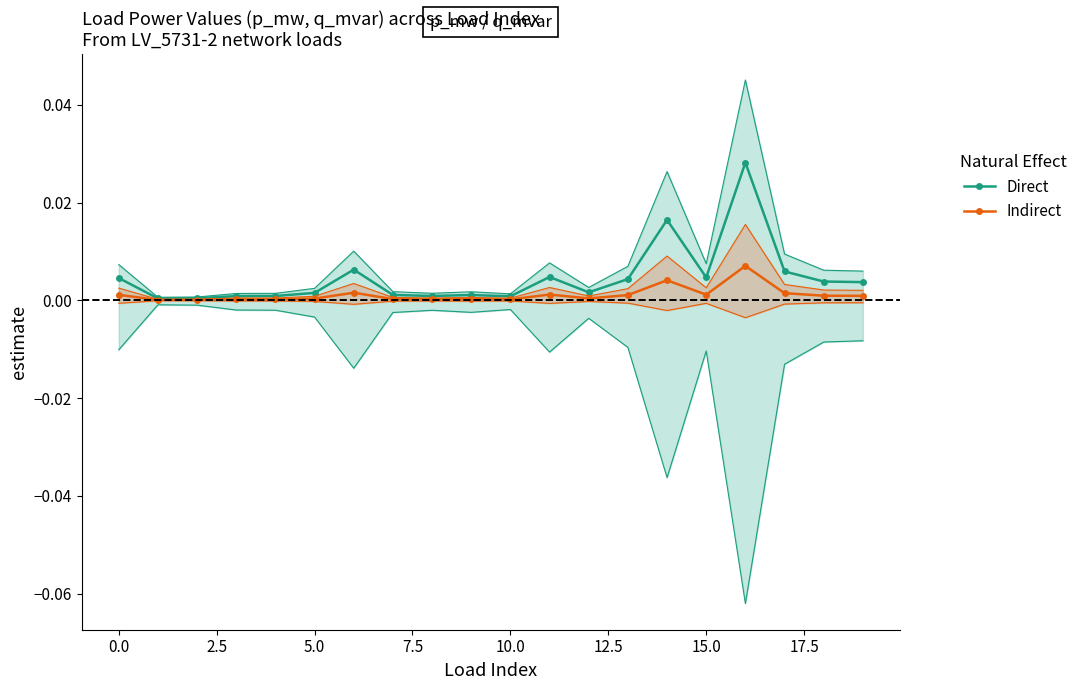

True or false: Indirect has more than 0 interior local peaks.

True